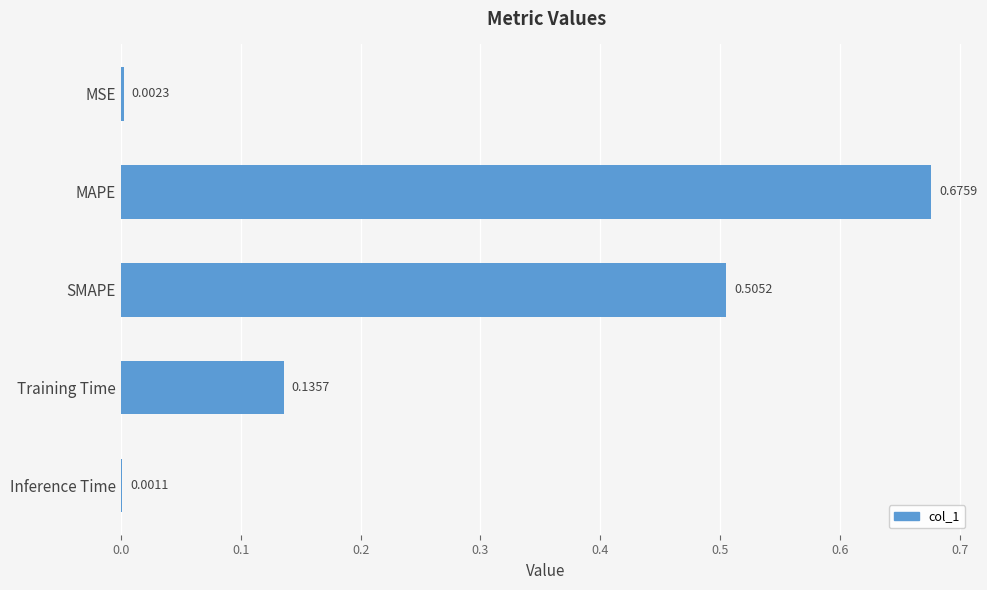

At which category does the chart reach its peak across all series?

MAPE